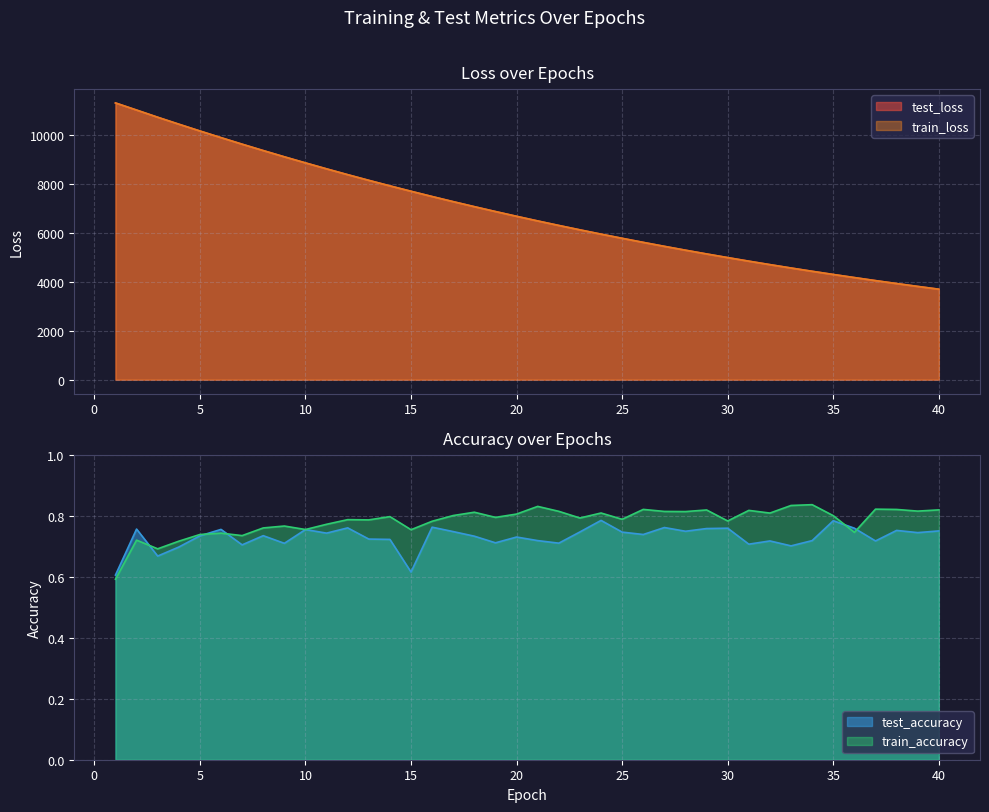

What are all the series names shown in the legend?

test_loss, train_loss, test_accuracy, train_accuracy